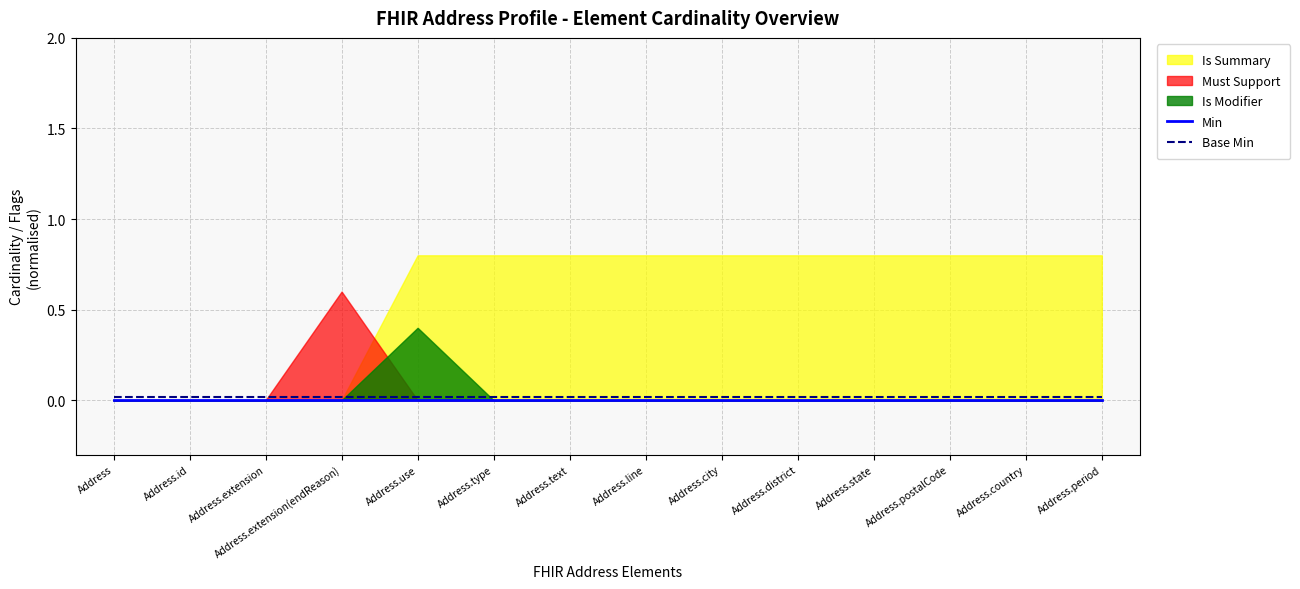

The Base Min series shows 0.0 at Address.extension(endReason). True or false?

True